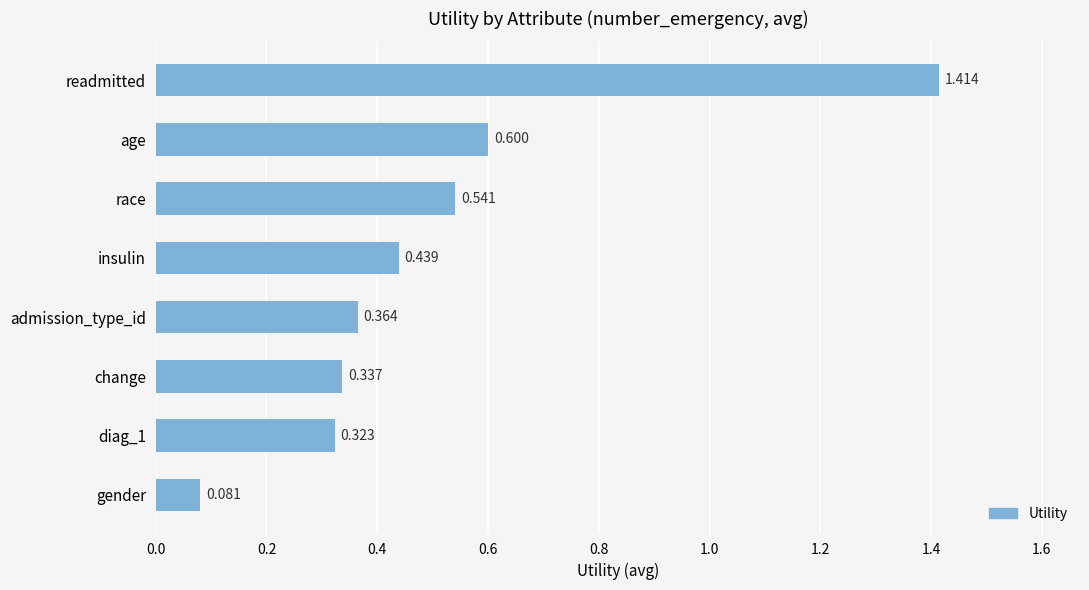

Where is the data nearest to the value 0?

gender